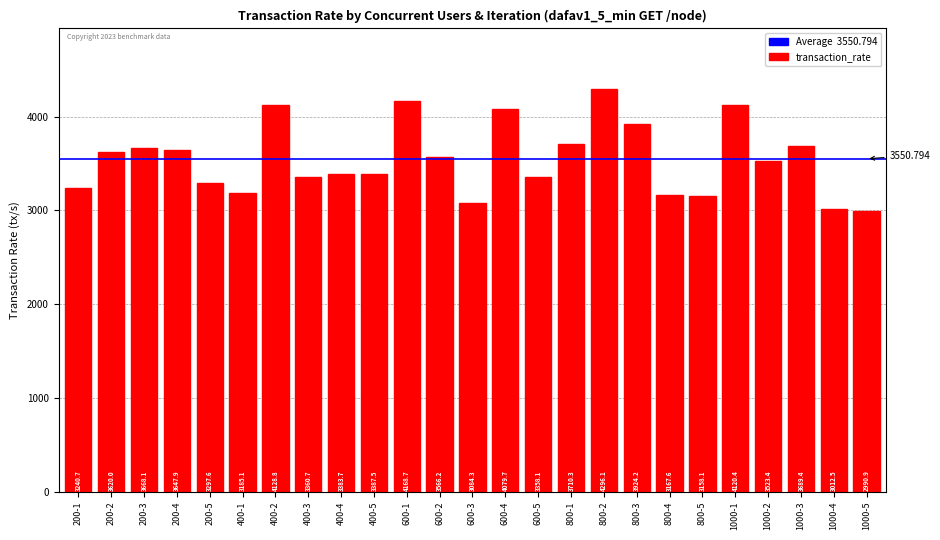

What is the label of the 14th bar from the left?

600-4